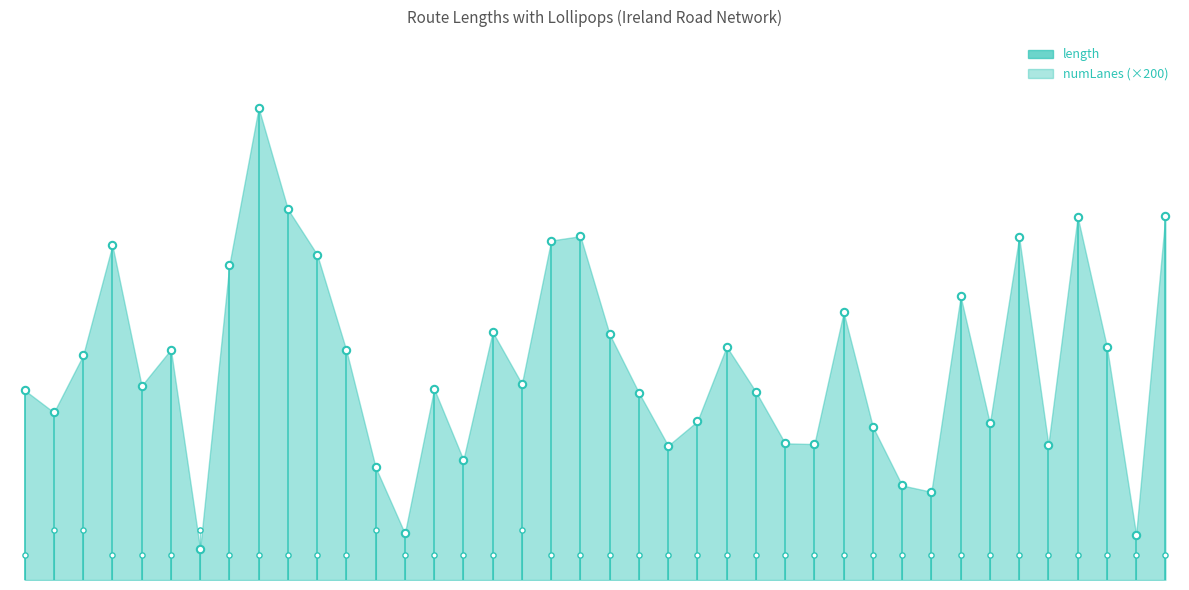

What is the ratio of the value at 28 to the value at 35?

1.0